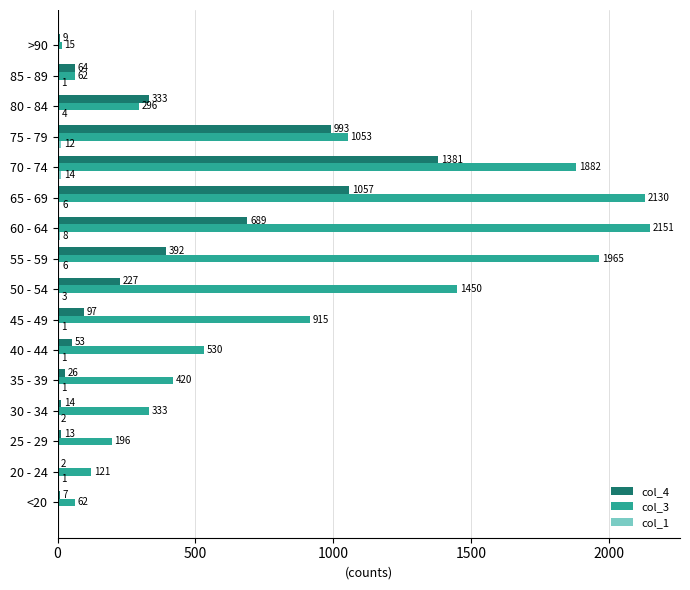

Between 30 - 34 and 75 - 79, which series saw the biggest shift?

col_4